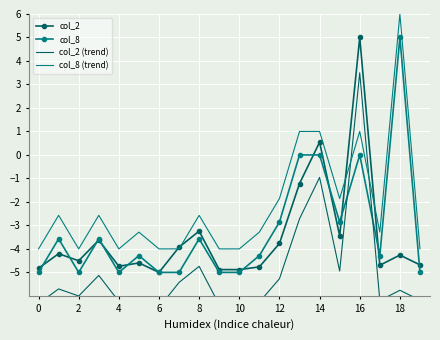

Which category has the highest value in the col_2 series?

16